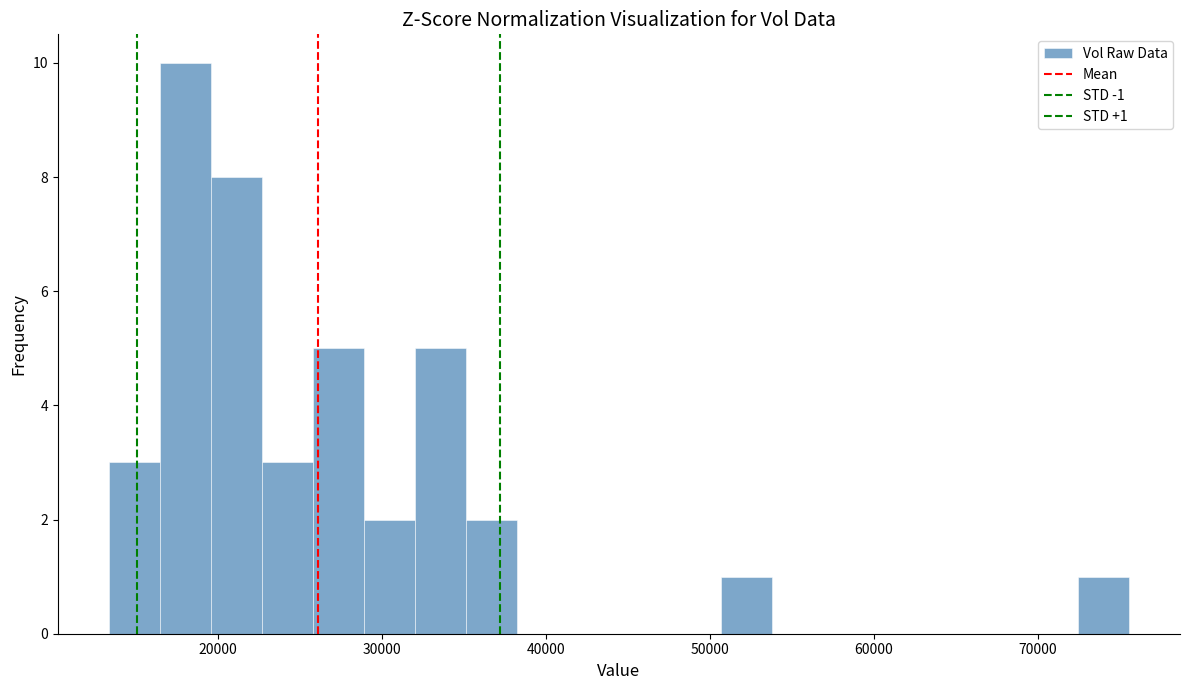

Around what value on the x-axis is the tallest bar? Give the approximate position of its centre, as read against the axis.

18000